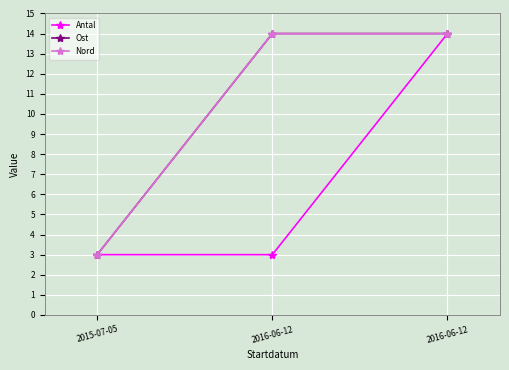

What is the maximum value for Nord?

14